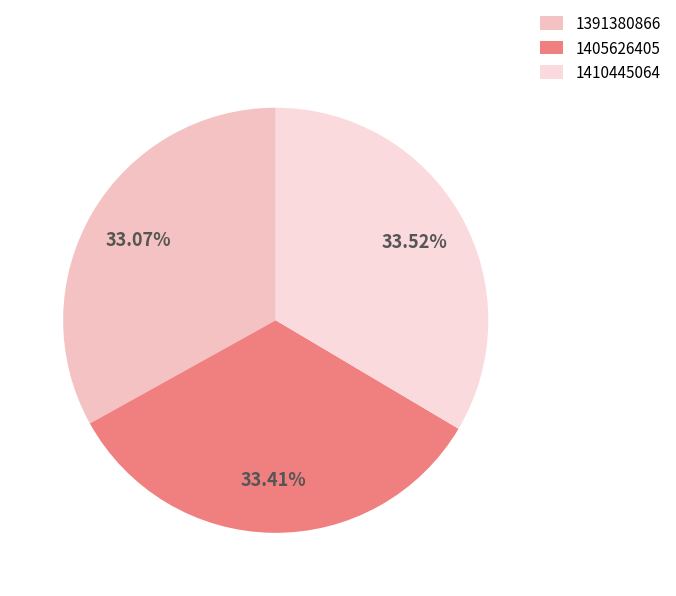

Is it true that 1405626405 is 33% of the pie?

True